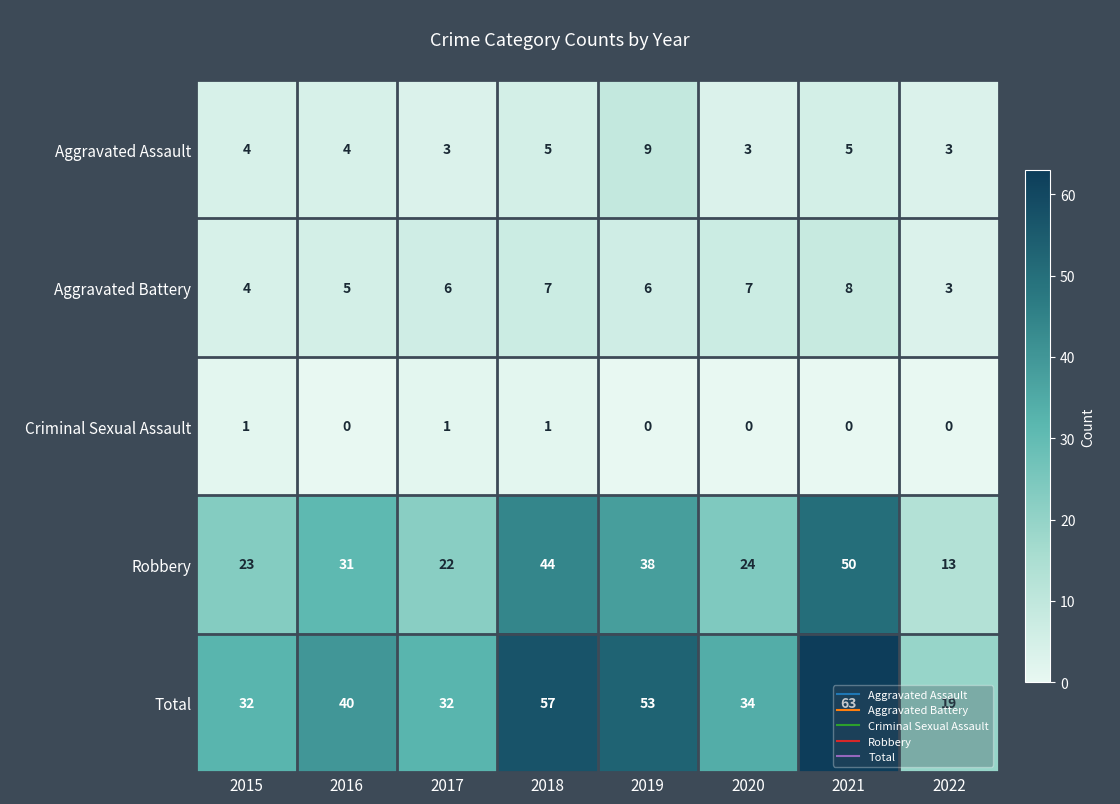

At which category is the sum across all series the highest?

2021